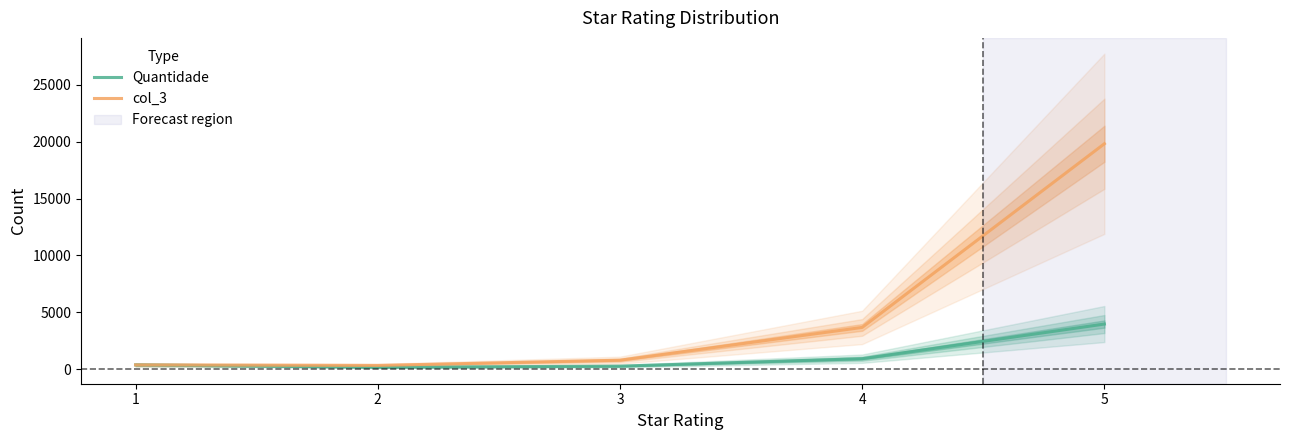

What is the average value of the col_3 series?

4996